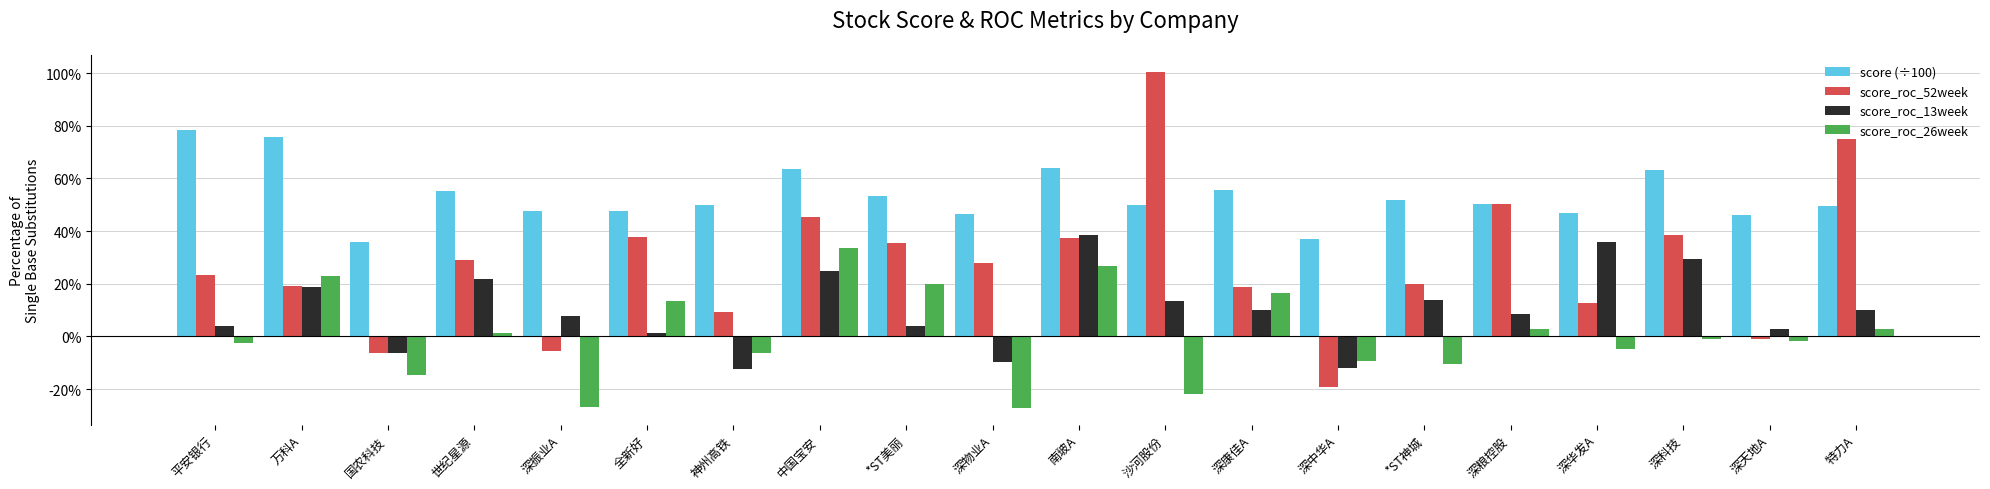

What is the value of the score_roc_26week bar at the 14th from the left?

-0.1